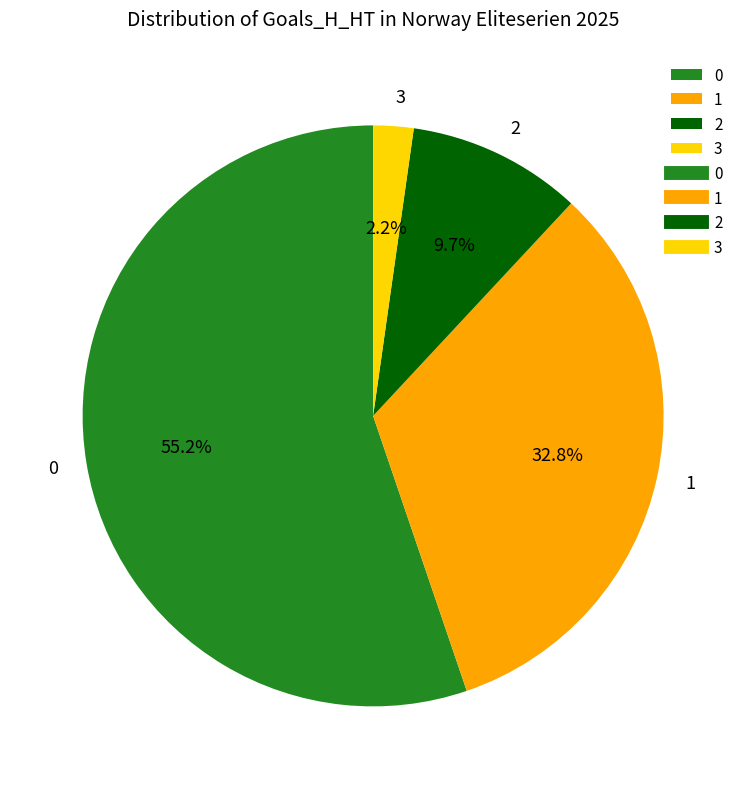

To the nearest percent, what portion does 1 represent?

33%